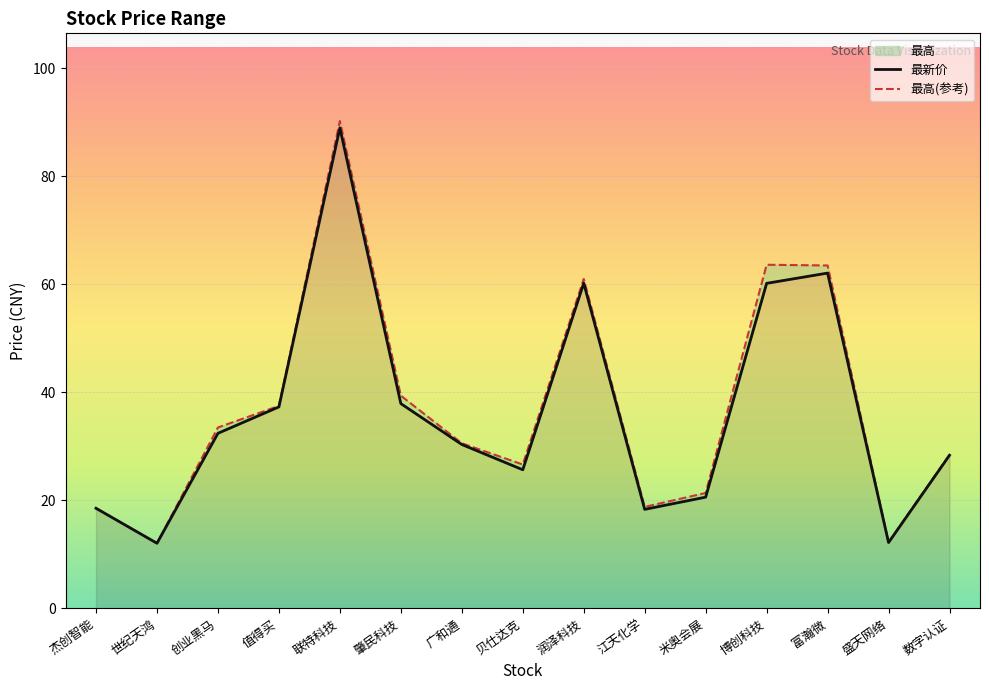

What is the total value across all series at 肇民科技?

77.3